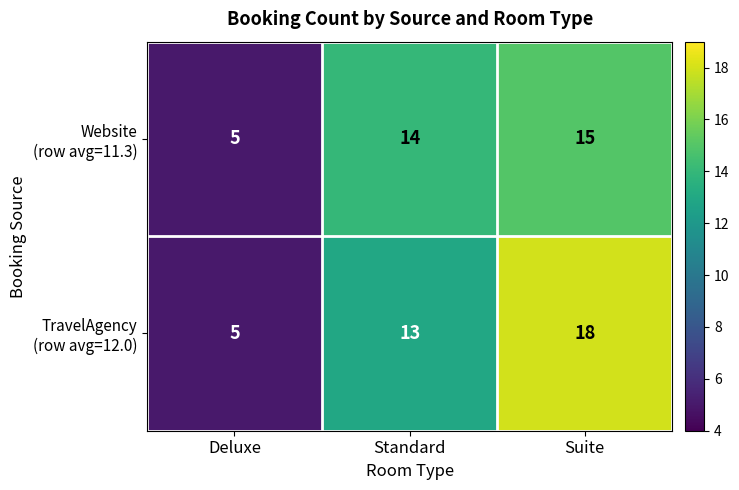

Which label corresponds to the largest value in the chart?

Suite